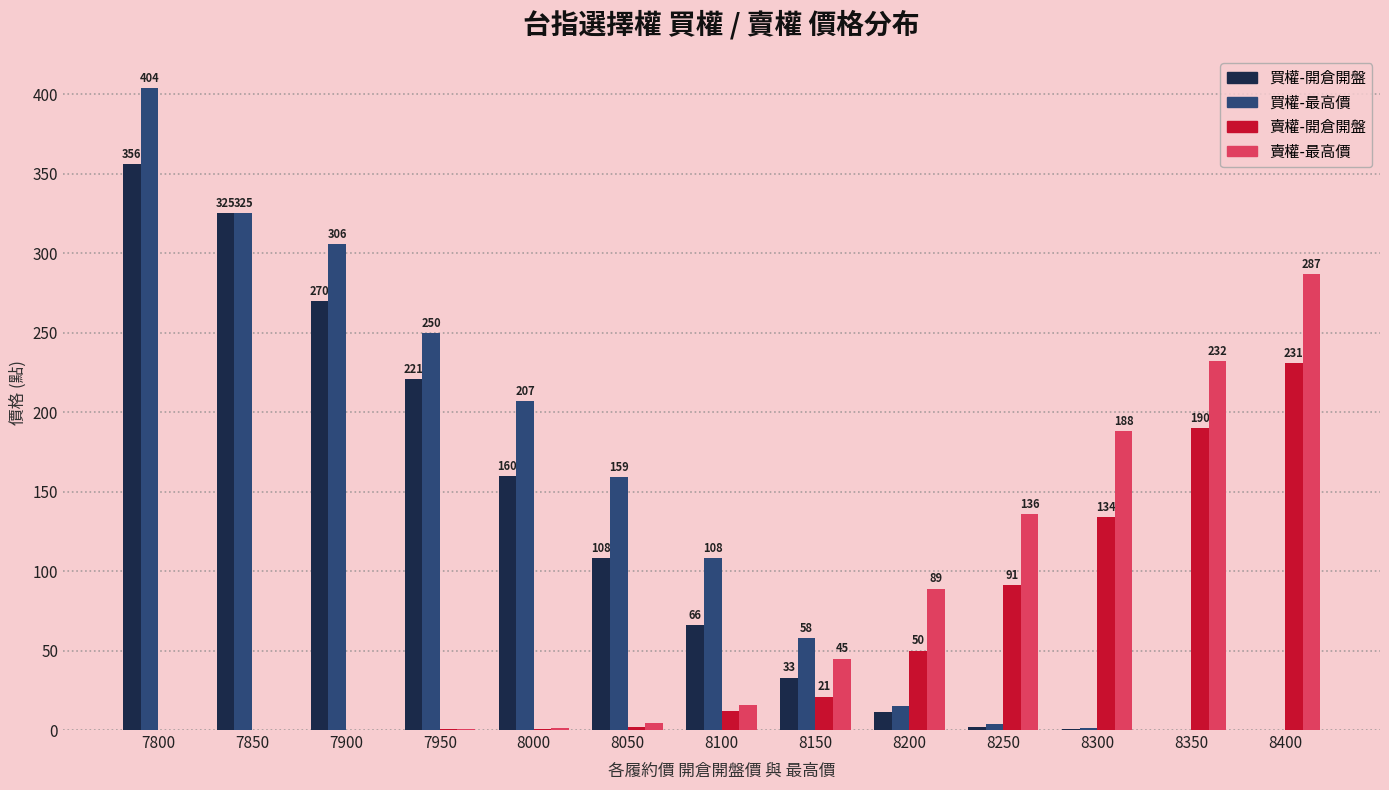

Which series changed the most between 7800 and 7850?

買權-最高價